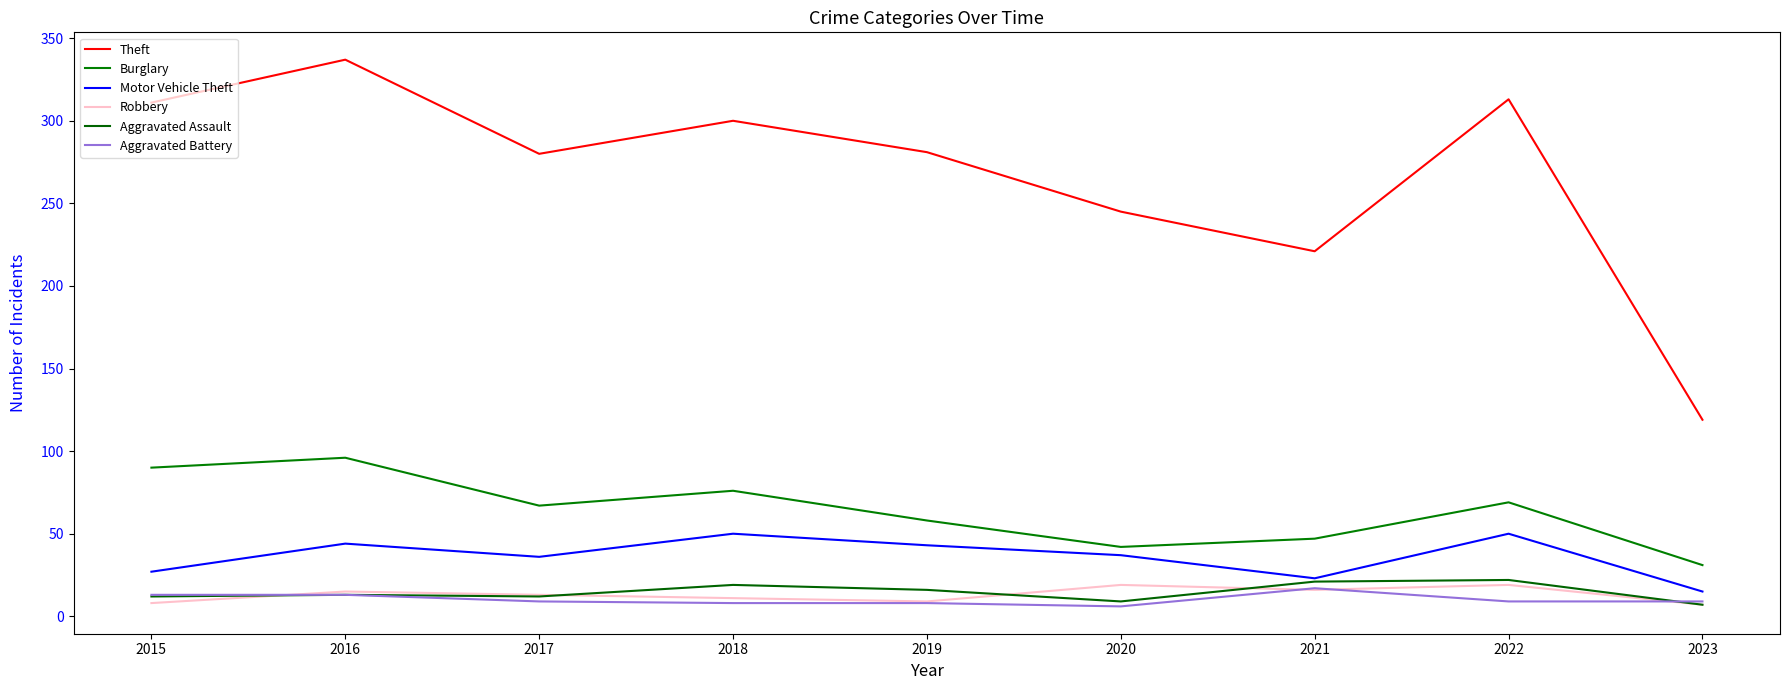

The value of Motor Vehicle Theft at 2023 is 15. True or false?

True